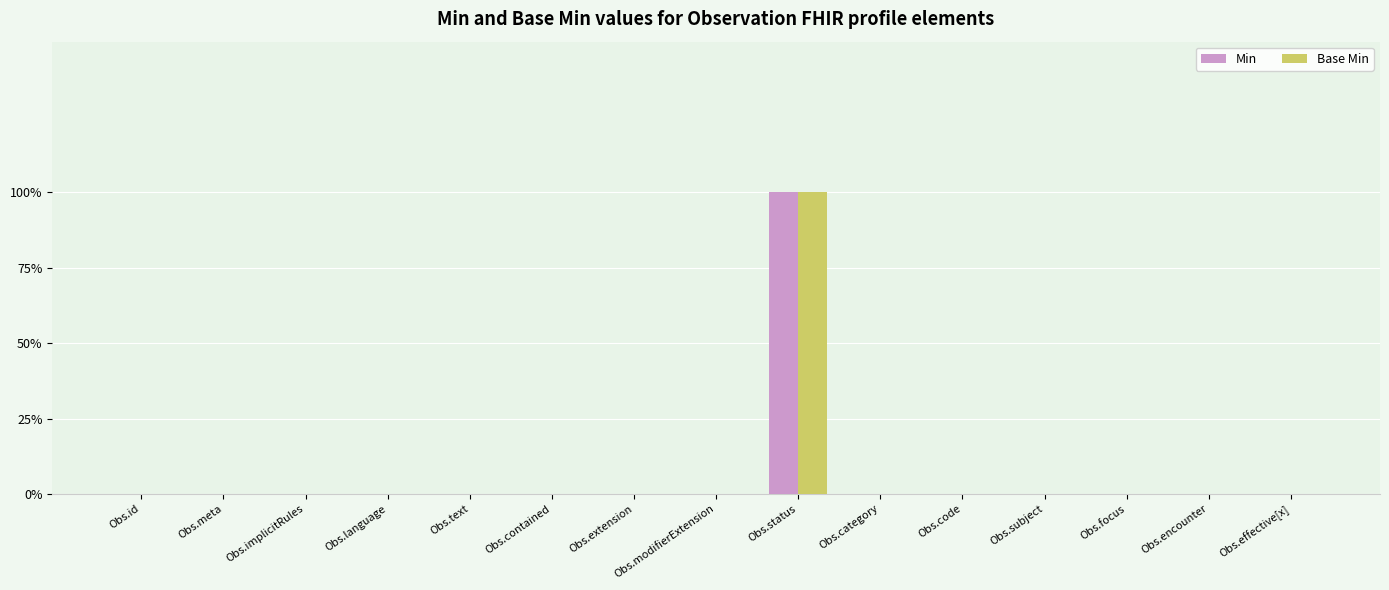

Reading right to left, what are all the values shown in this chart?

Min: 0	0	0	0	0	0	1	0	0	0	0	0	0	0	0
Base Min: 0	0	0	0	0	0	1	0	0	0	0	0	0	0	0